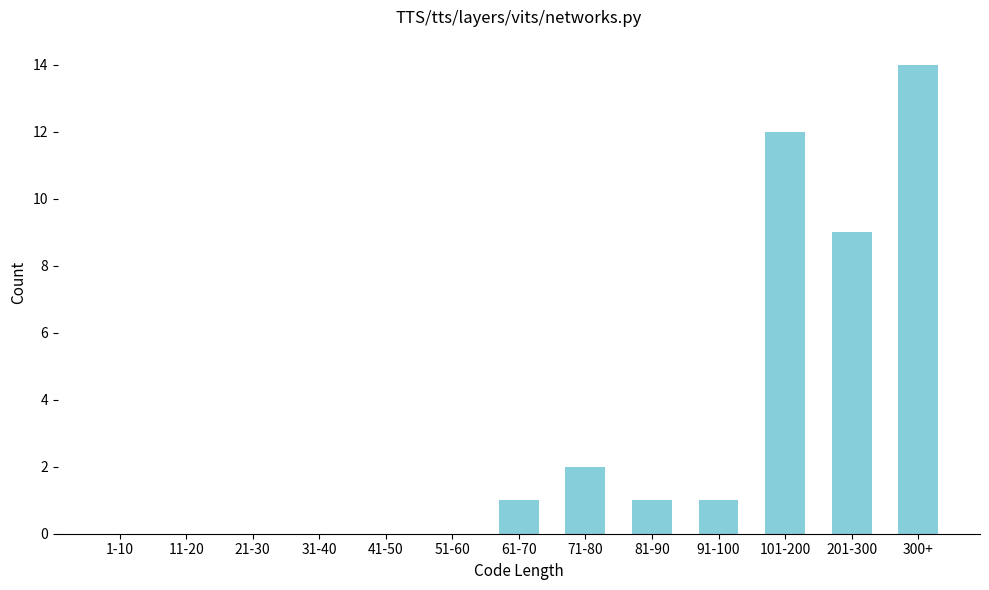

Reading left to right, list all the values displayed in this chart.

1-10=0	11-20=0	21-30=0	31-40=0	41-50=0	51-60=0	61-70=1	71-80=2	81-90=1	91-100=1	101-200=12	201-300=9	300+=14